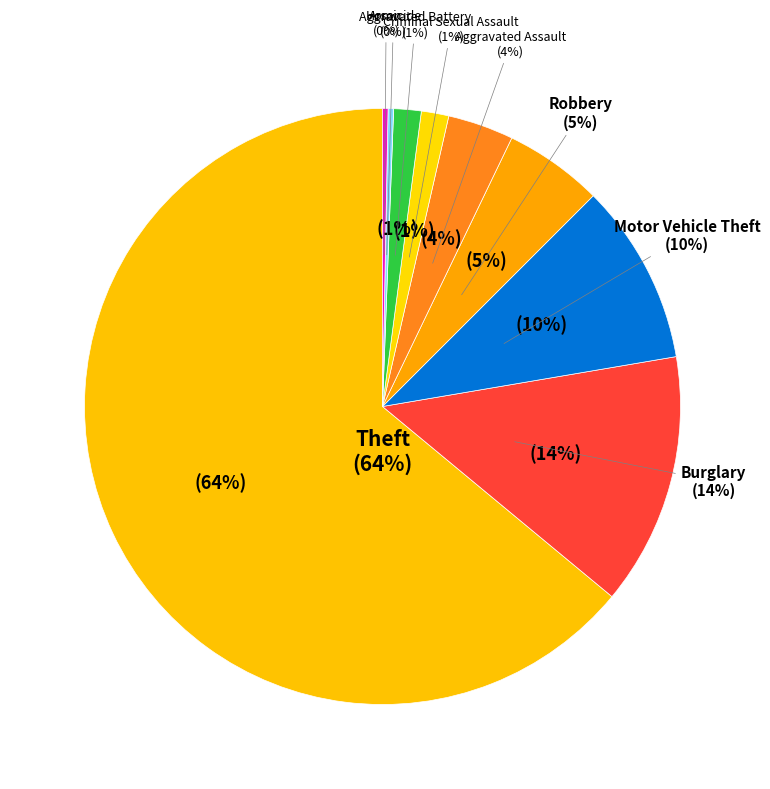

To the nearest percent, what is the difference between the Aggravated Assault and Criminal Sexual Assault slice percentages?

2%